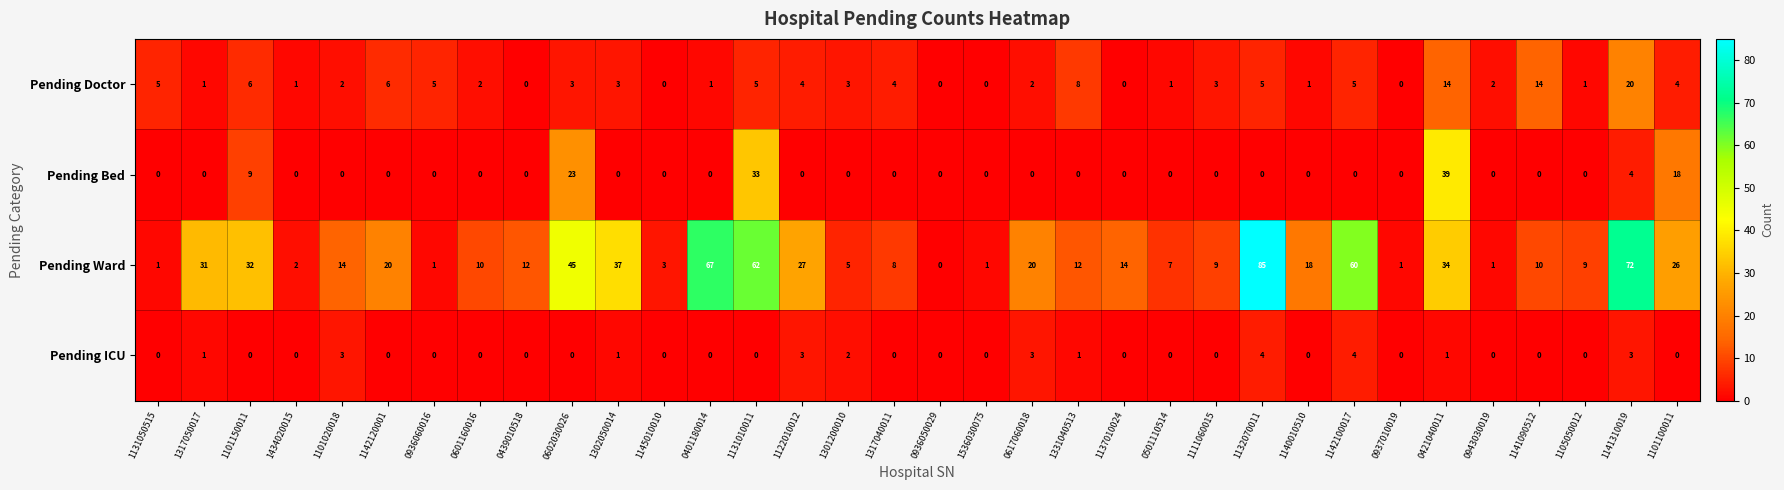

At how many categories does at least one series exceed 47?

5